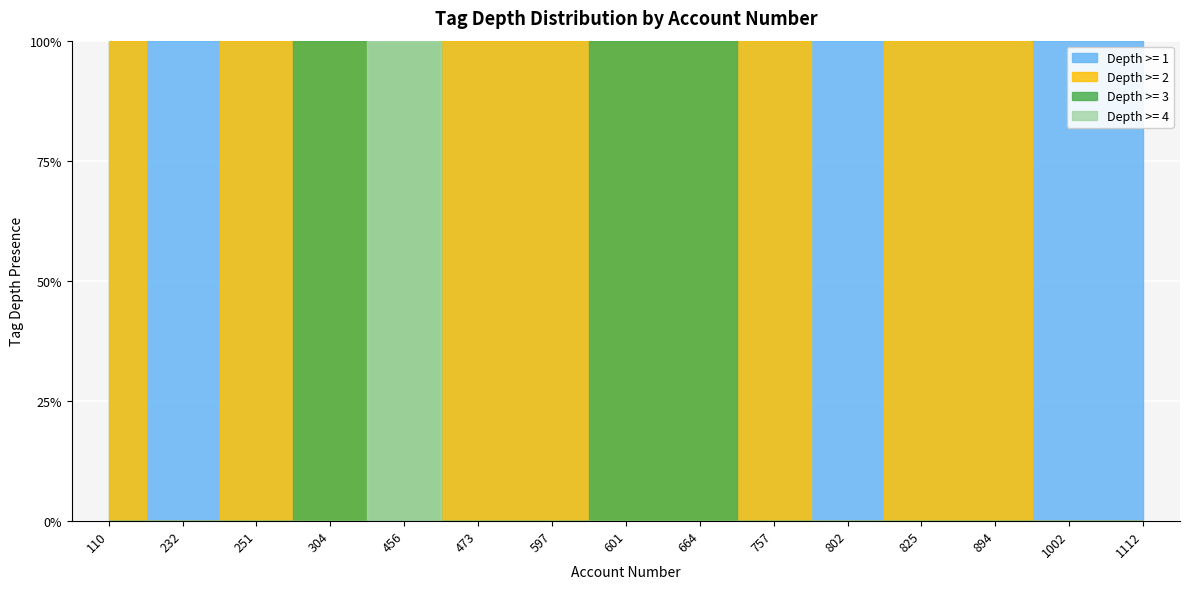

The tag_depth_3 series shows 4 at 110. True or false?

False